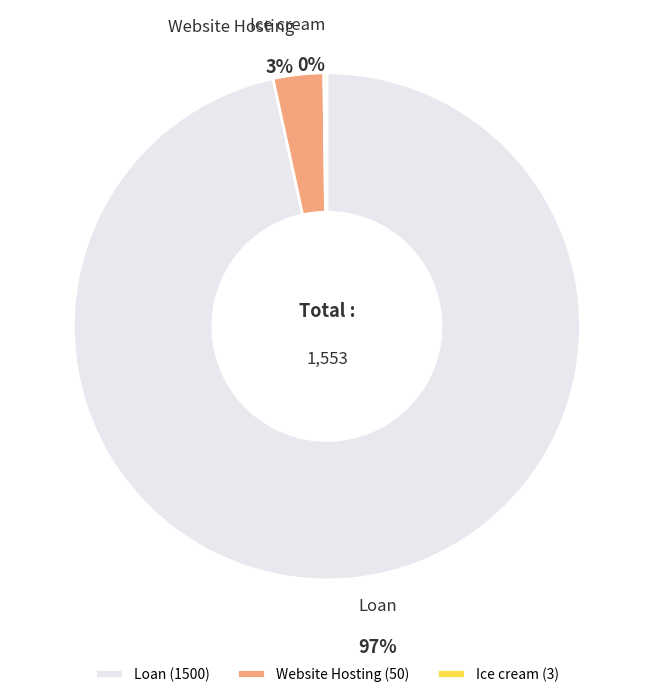

Is it true that Website Hosting is 3% of the pie?

True